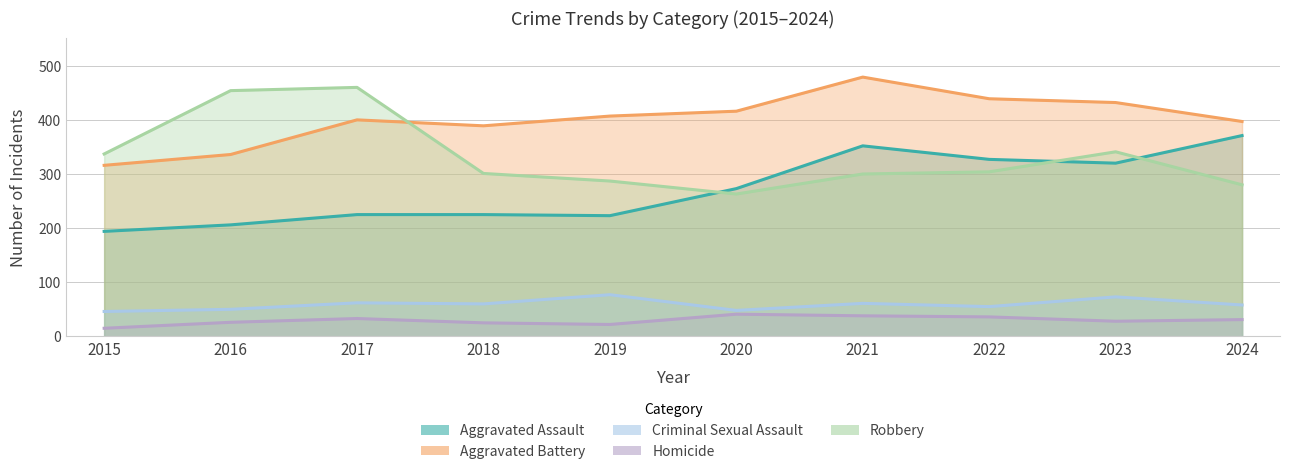

The value of Aggravated Battery at 2016 is 336. True or false?

True